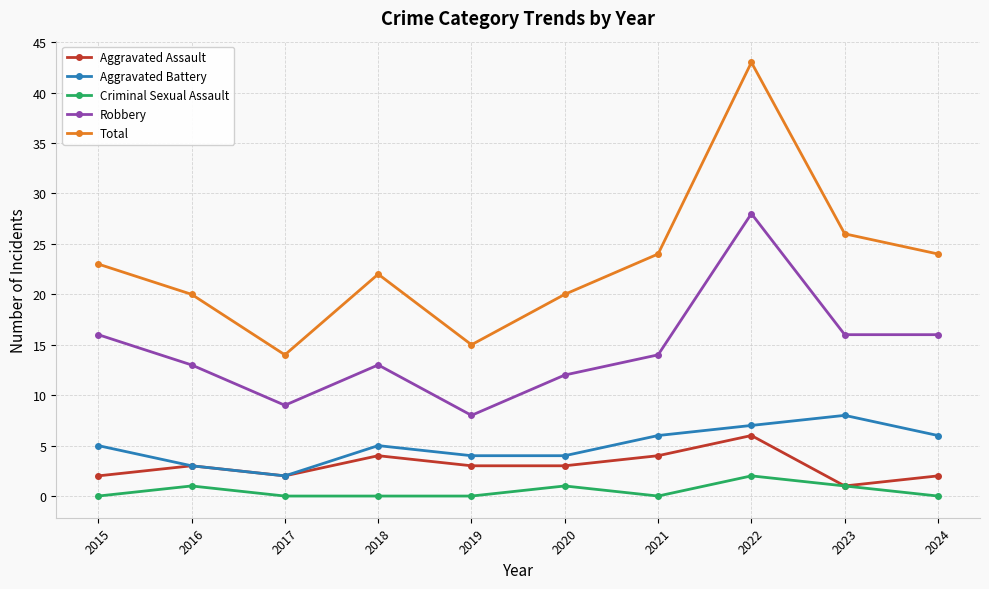

Which series has the largest total across all categories?

Total